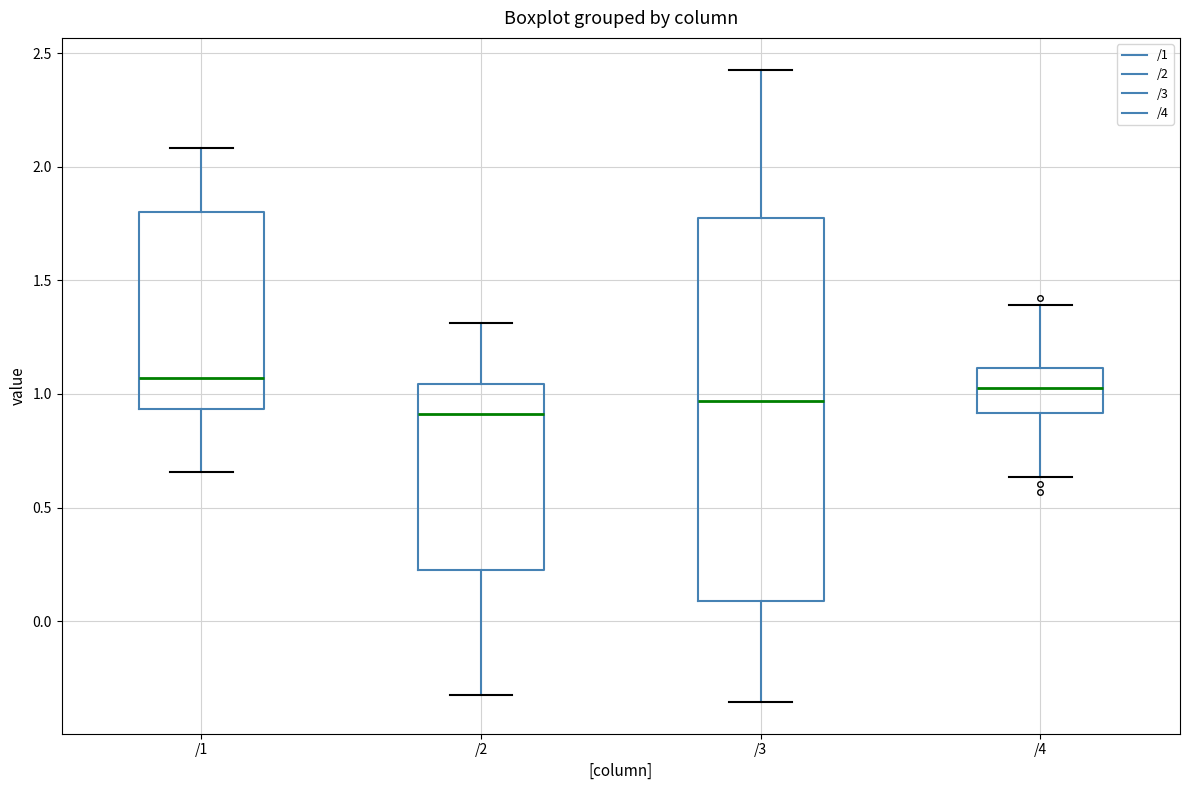

Reading left to right, transcribe this box plot: for each box, give where its median line is, the range the box spans, and where its two whiskers end, as read against the y-axis. The values are not printed on the chart, so give them approximately, as read against the axis.

/1: median 1.05, box 0.95 to 1.80, whiskers 0.65 to 2.10
/2: median 0.90, box 0.25 to 1.05, whiskers -0.35 to 1.30
/3: median 0.95, box 0.10 to 1.80, whiskers -0.35 to 2.45
/4: median 1.05, box 0.90 to 1.10, whiskers 0.65 to 1.40